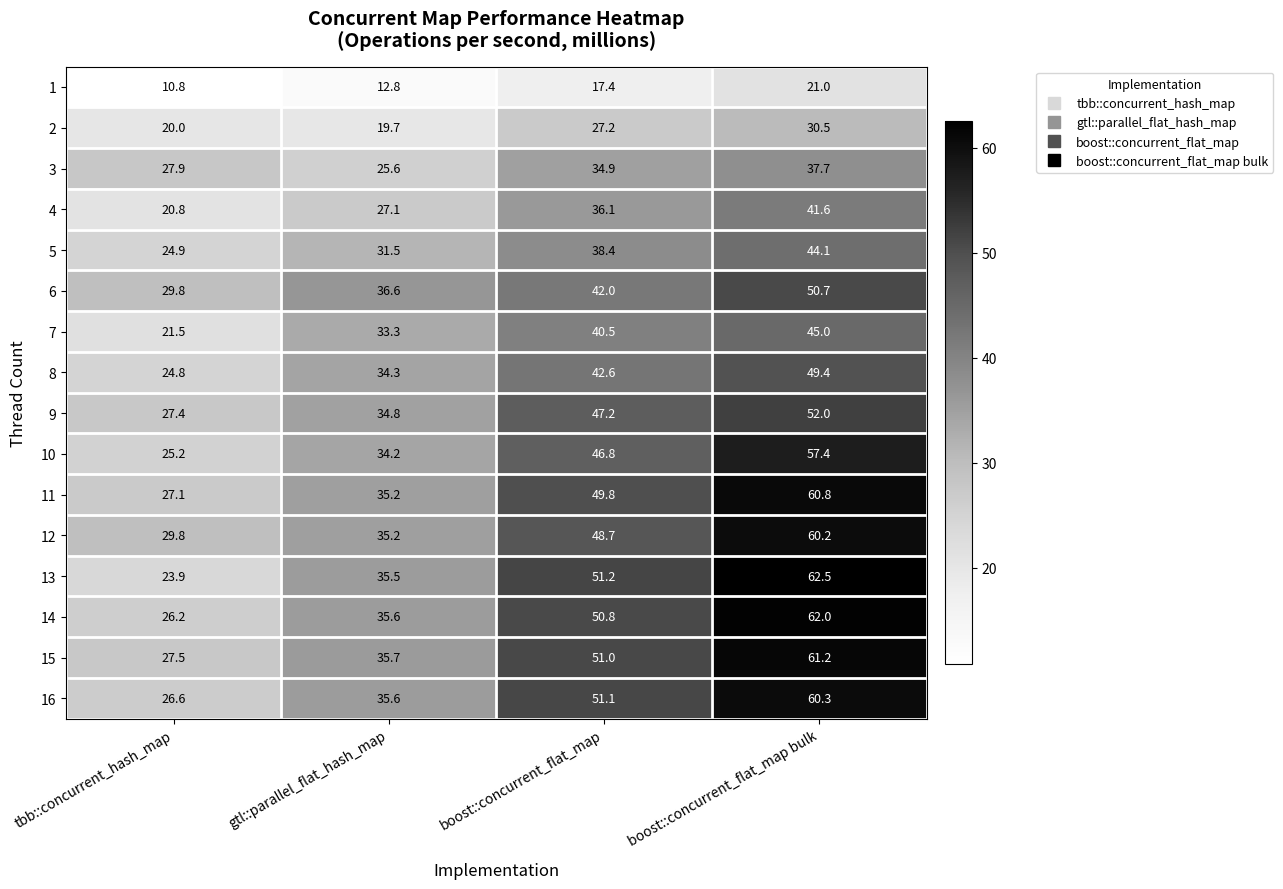

Between boost::concurrent_flat_map and boost::concurrent_flat_map bulk, which series saw the biggest shift?

12